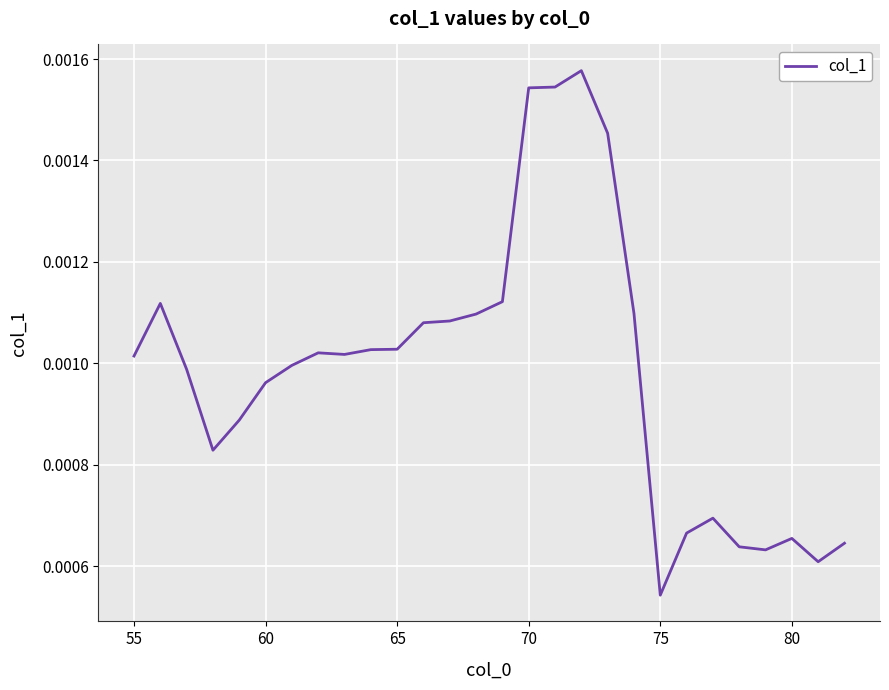

How many lines are shown in the chart?

1